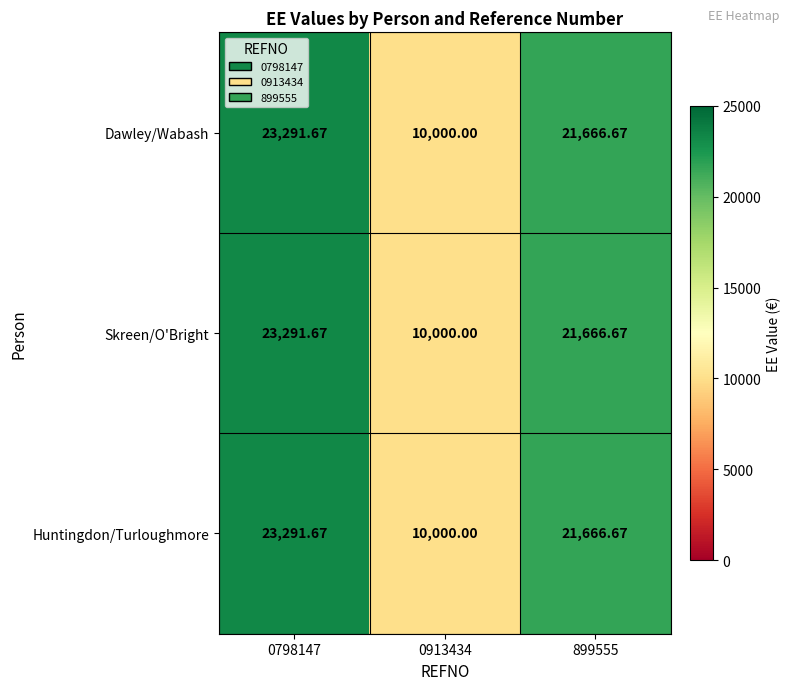

How many series are shown in this chart?

3